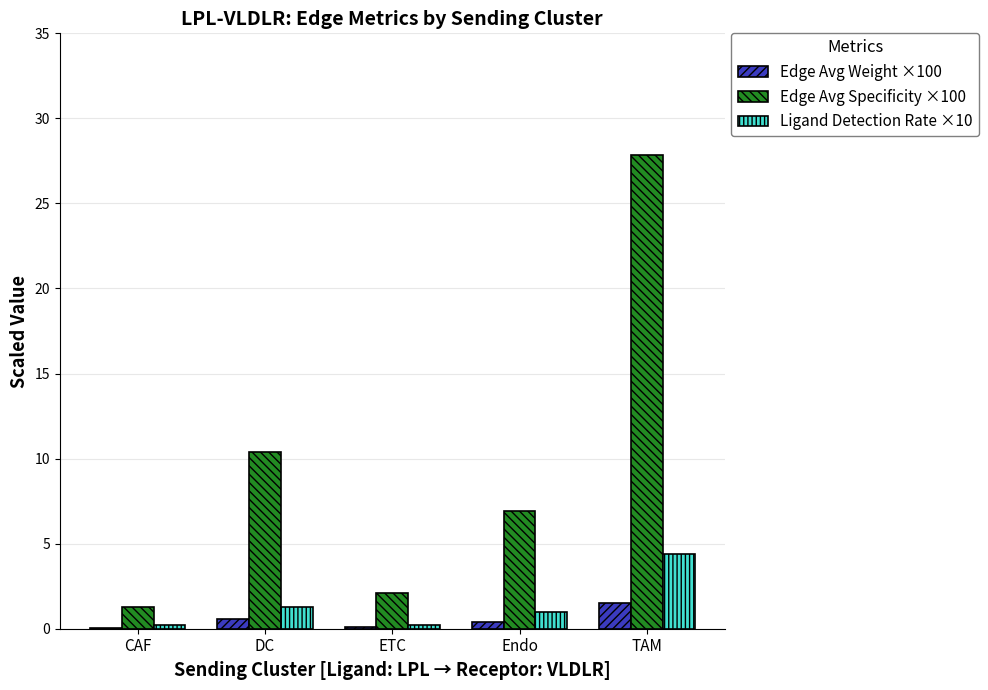

True or false: Ligand Detection Rate ×10 has a value of 4.4 at TAM.

True